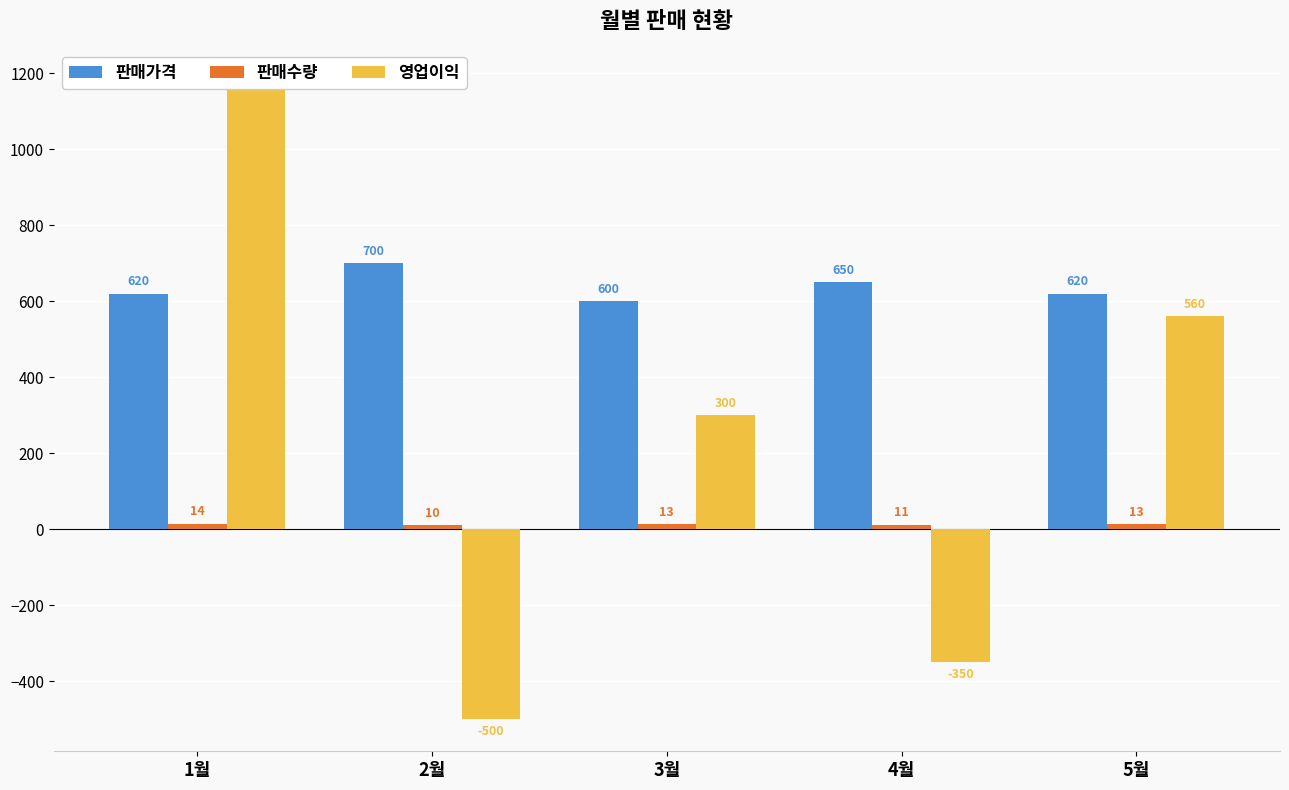

At which label does 영업이익 reach its peak?

1월